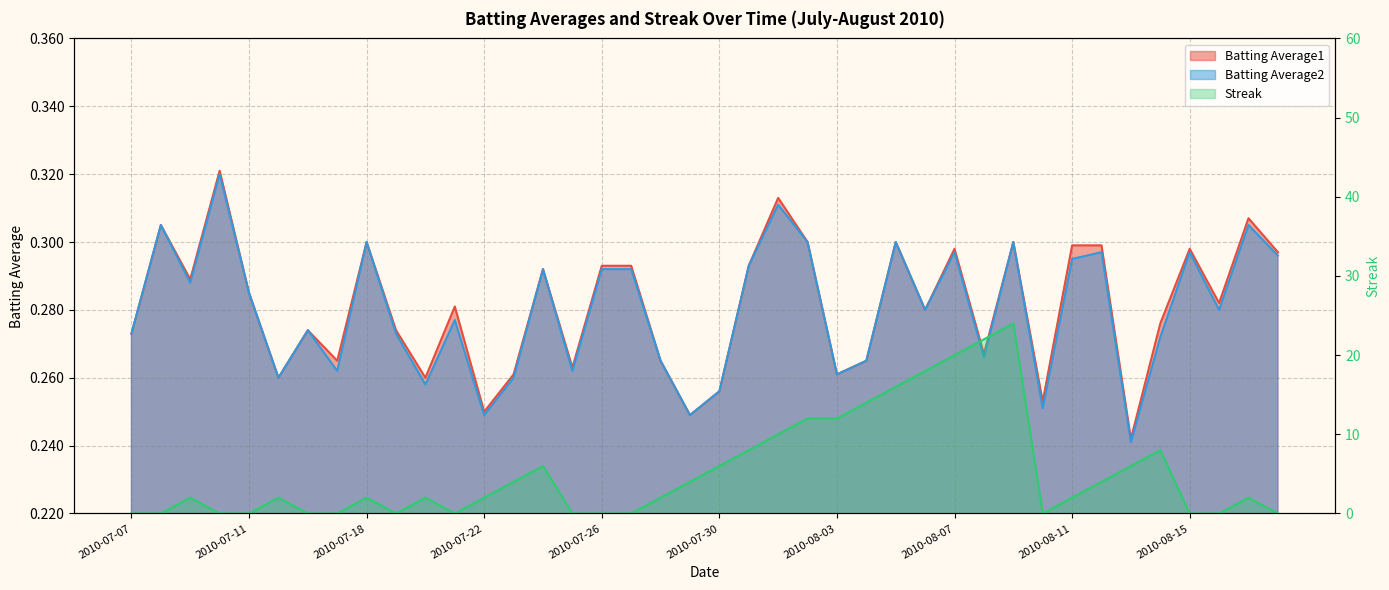

How many times do Streak and Batting Average2 cross each other?

16